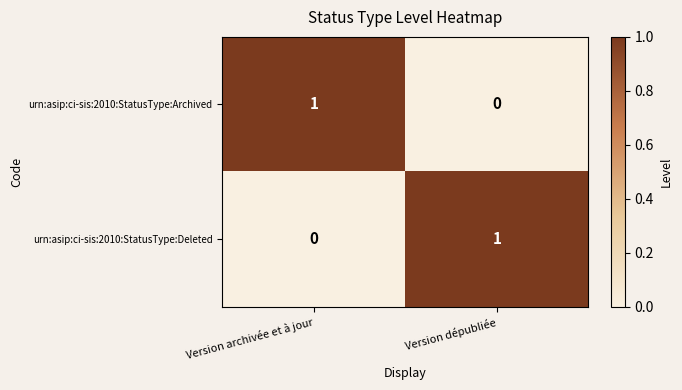

What is the difference between the highest and lowest values at Version archivée et à jour?

1